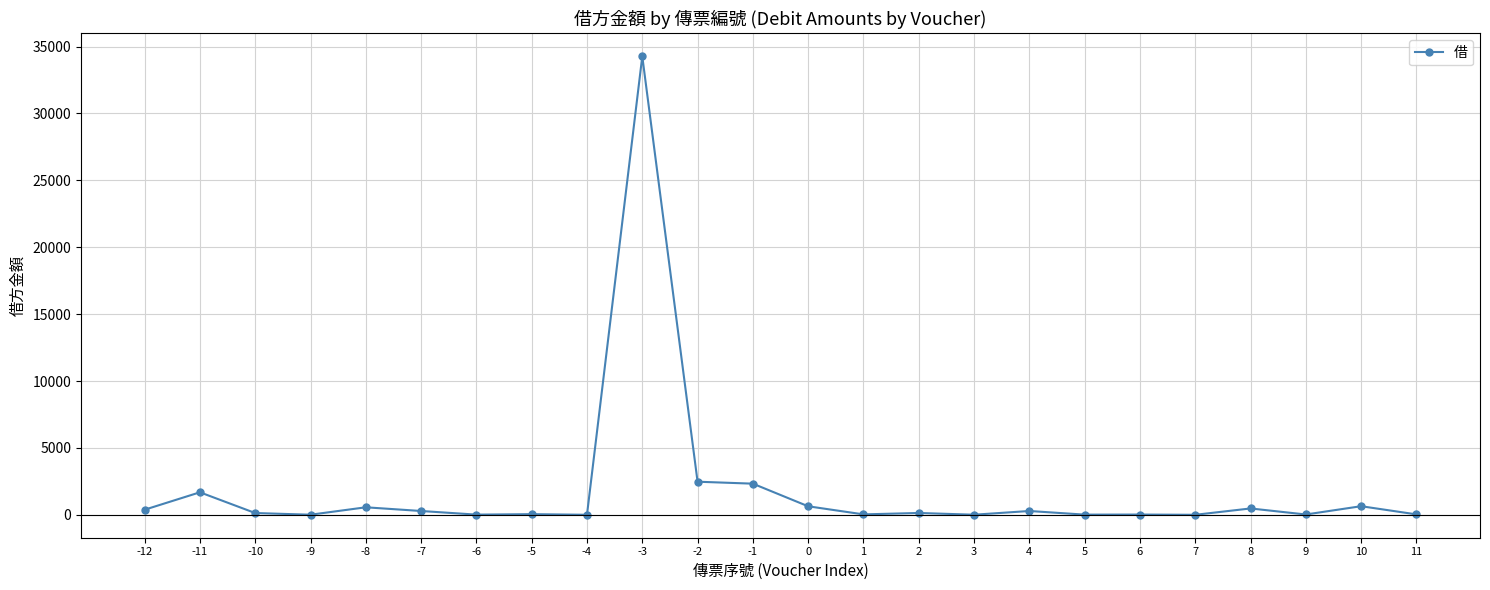

The chart shows a value of 34265 at -3. True or false?

True